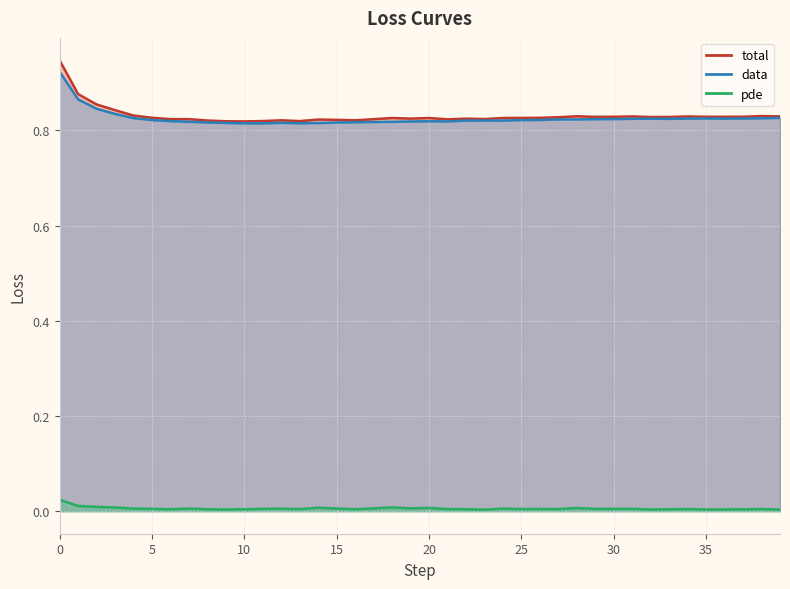

True or false: data and total cross at least once.

False